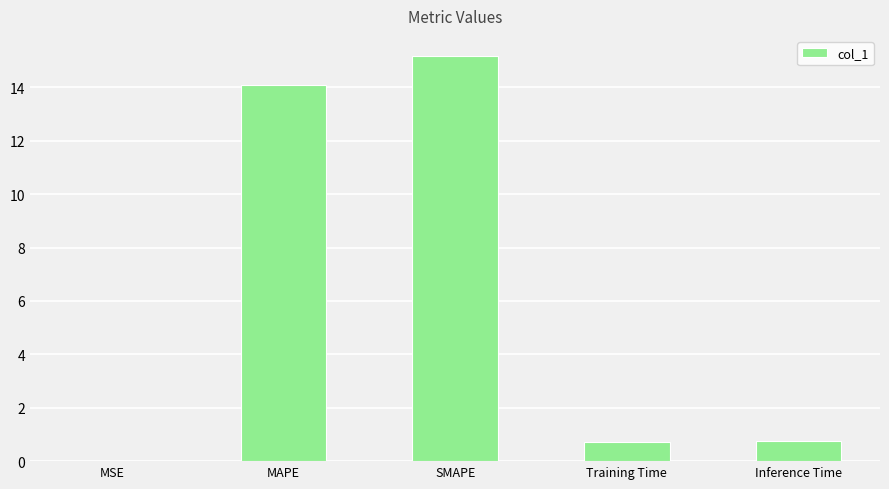

At which category does the chart reach its peak across all series?

SMAPE